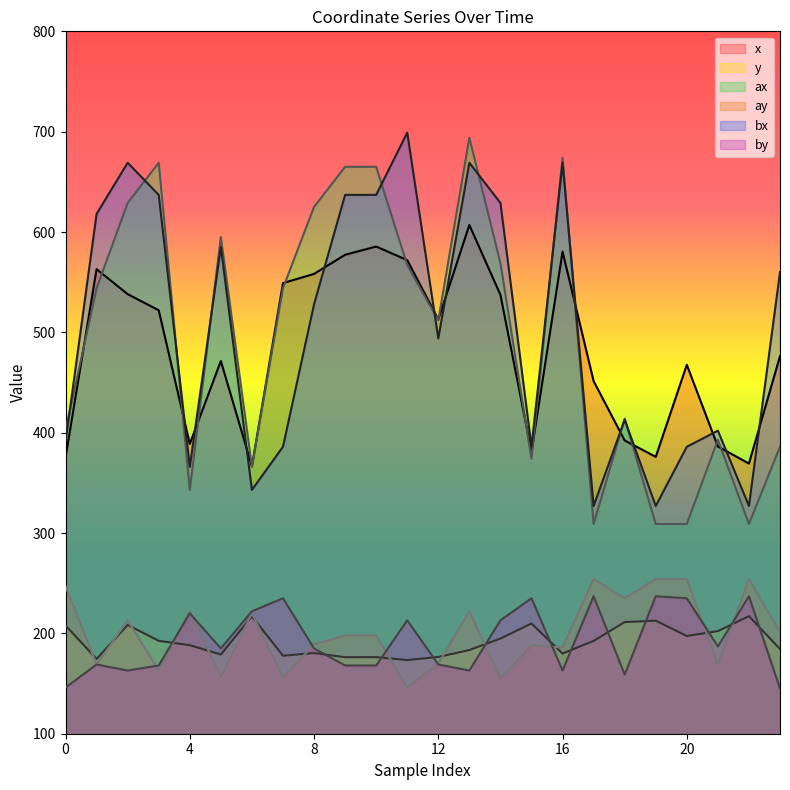

In ay, how many points are lower than both neighbors (excluding endpoints)?

9